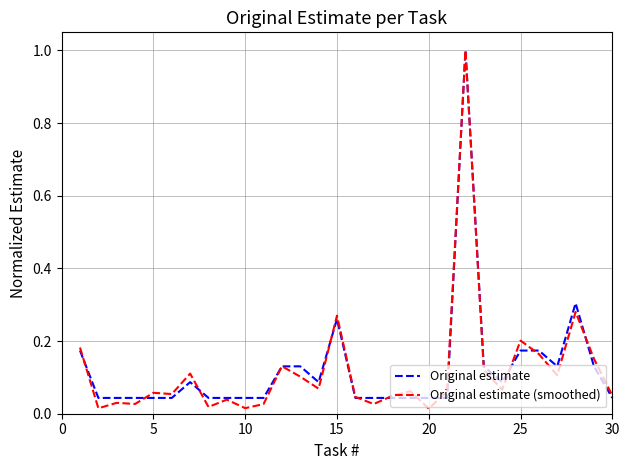

What is the greatest value displayed?

1.0